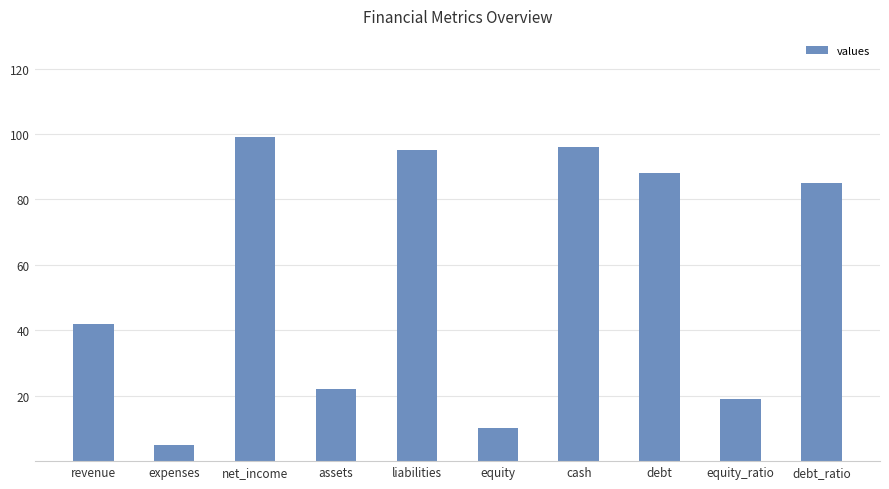

Reading right to left, extract all data points from this chart.

85	19	88	96	10	95	22	99	5	42